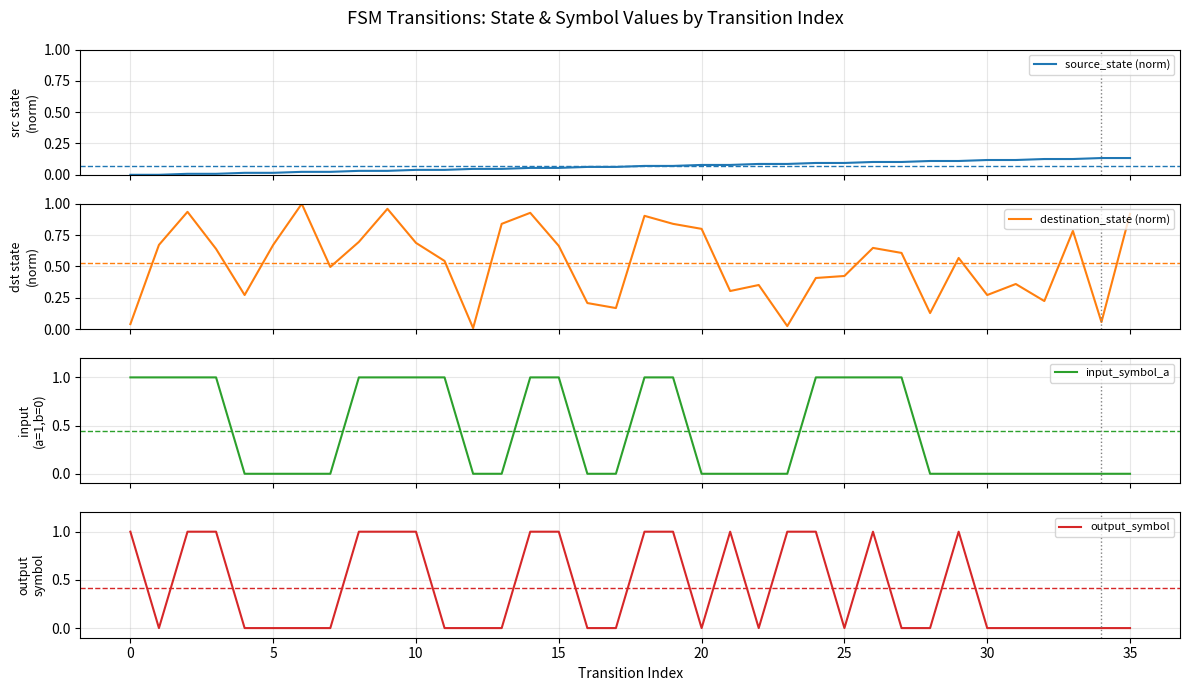

How many positive values does the source_state (norm) series have?

34